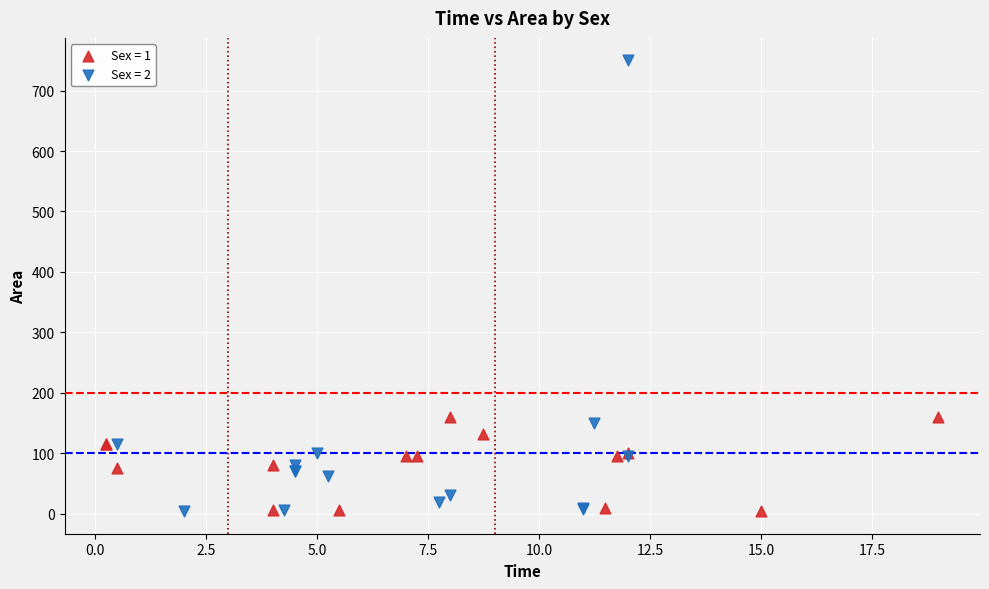

Which series contains the highest Y value?

Sex = 2